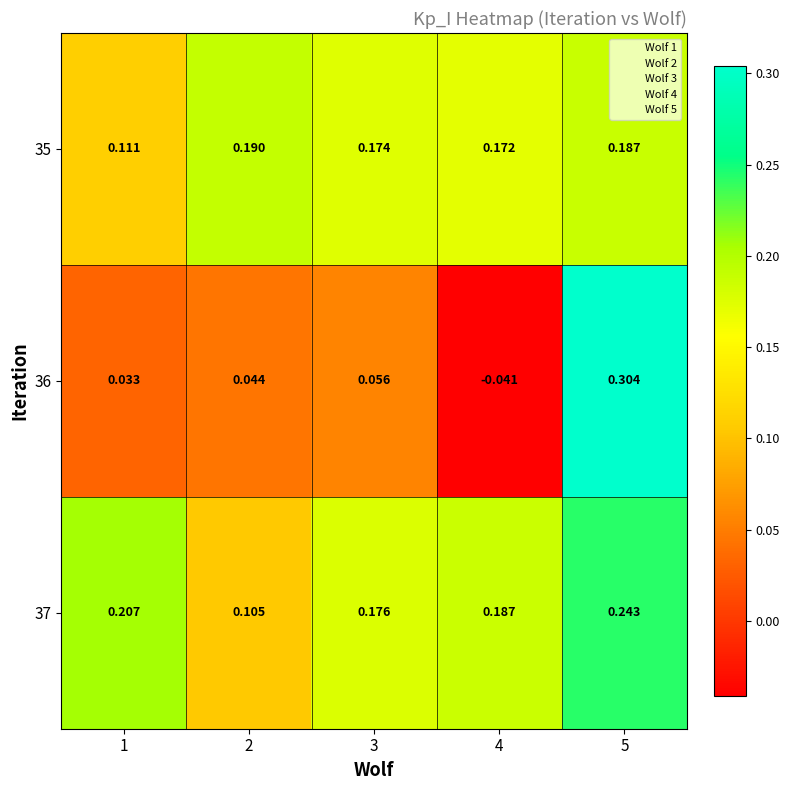

What is the total value across all series at 1?

0.4